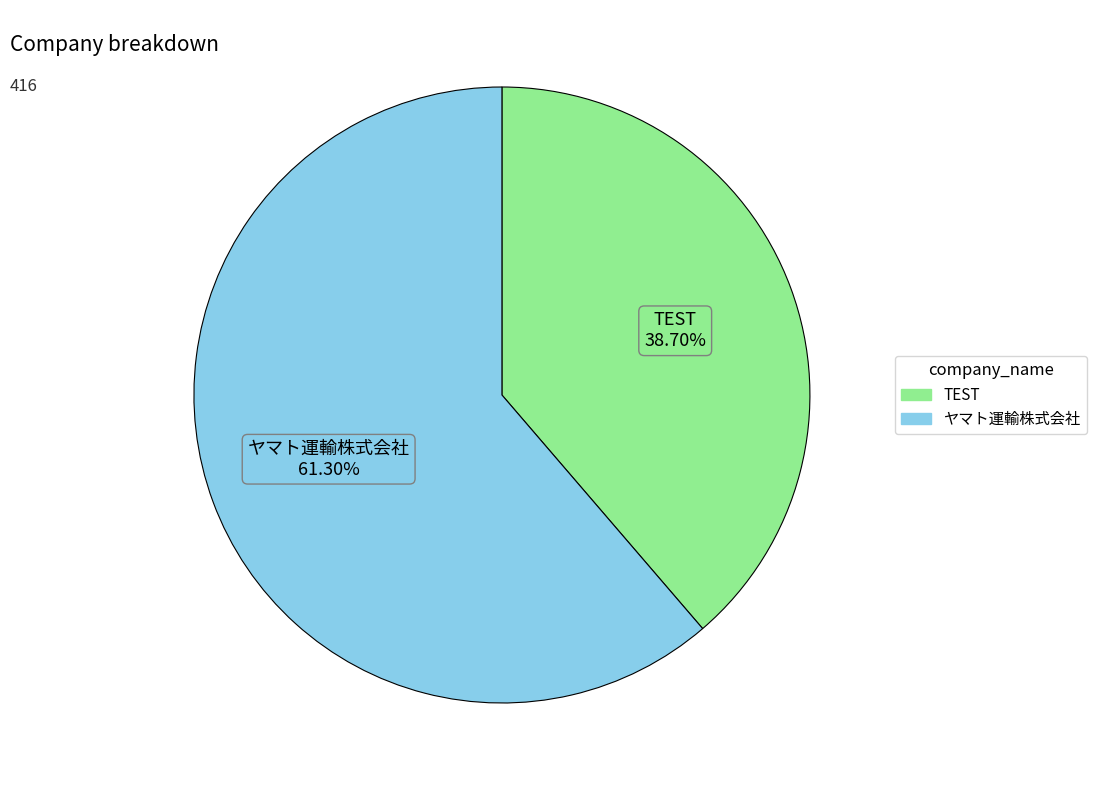

Which category has the smallest portion of the pie?

TEST